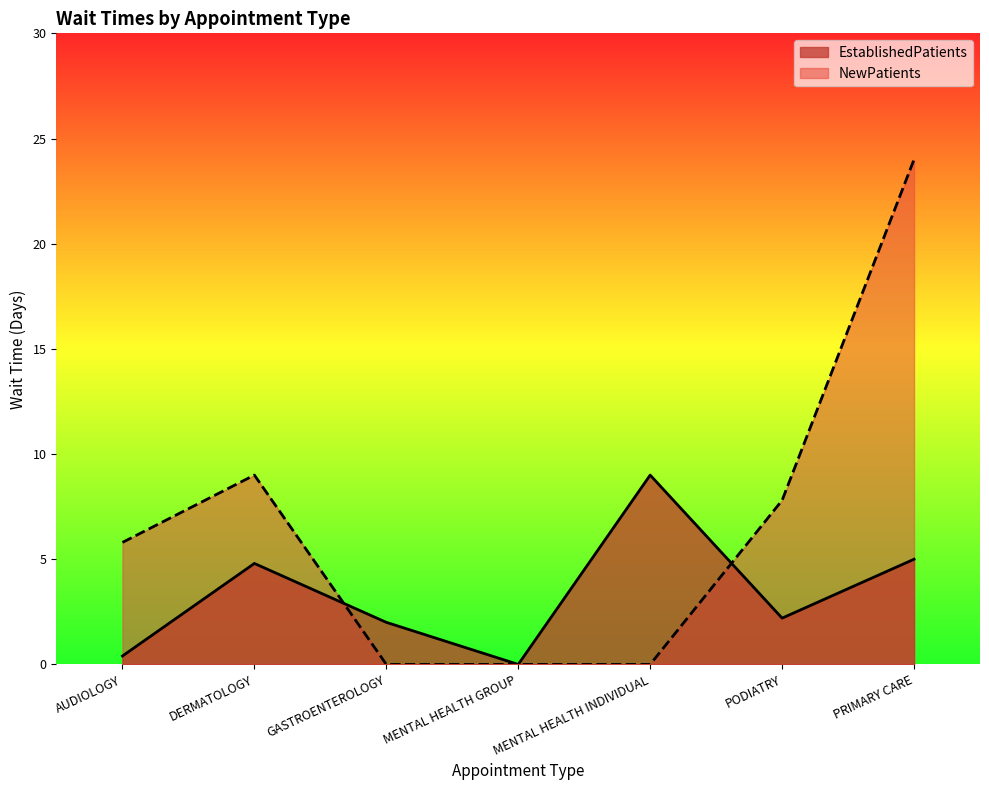

Which has a higher value, MENTAL HEALTH INDIVIDUAL or AUDIOLOGY?

MENTAL HEALTH INDIVIDUAL